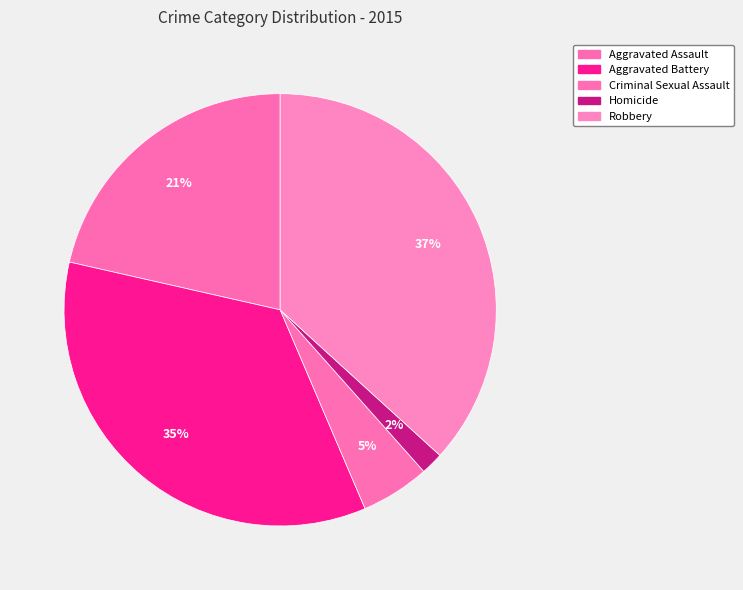

Is Criminal Sexual Assault the majority of the pie?

No